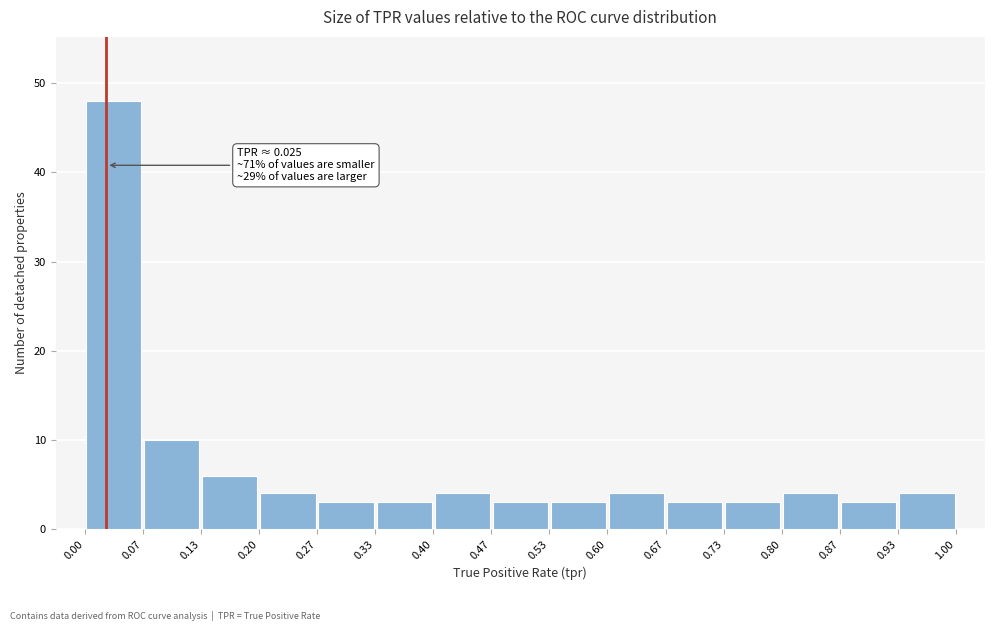

Which range on the x-axis has the tallest bar?

0.00 to 0.07